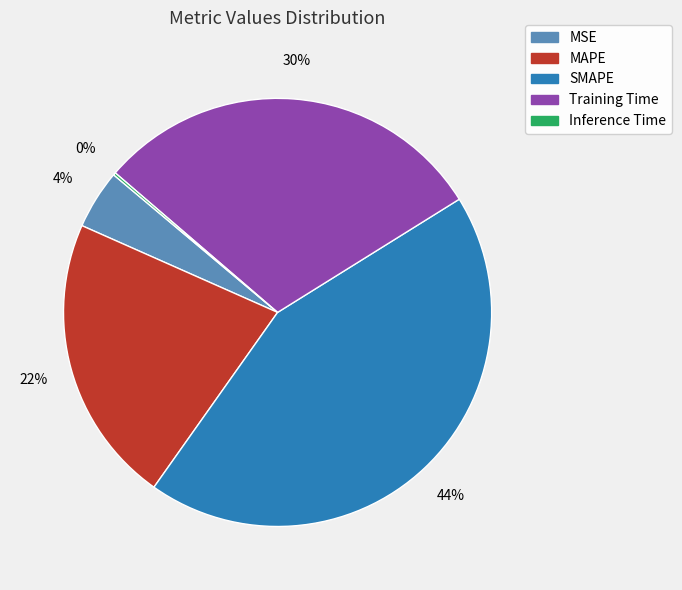

Combined, do MAPE and SMAPE account for over 50%?

Yes